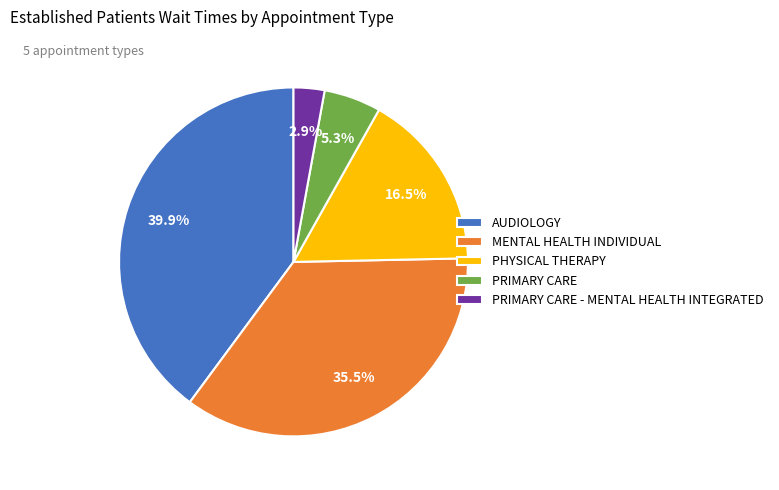

To the nearest percent, what is the average slice percentage?

20%